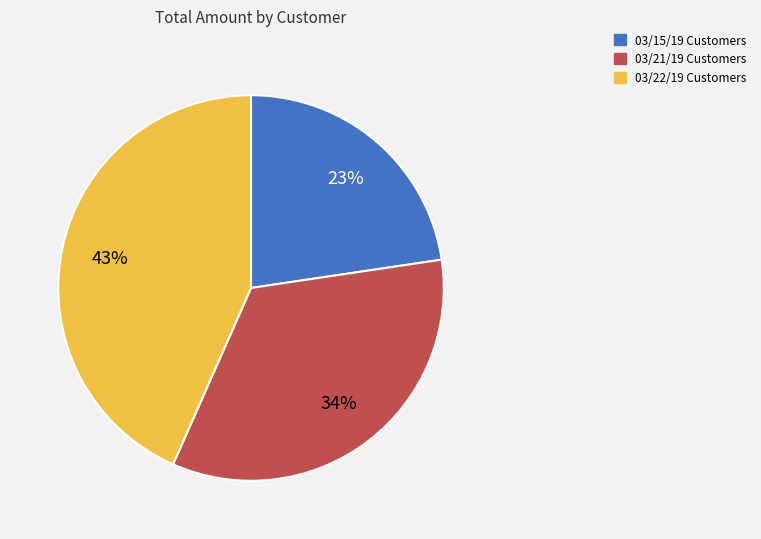

To the nearest percent, what is the average slice percentage?

33%